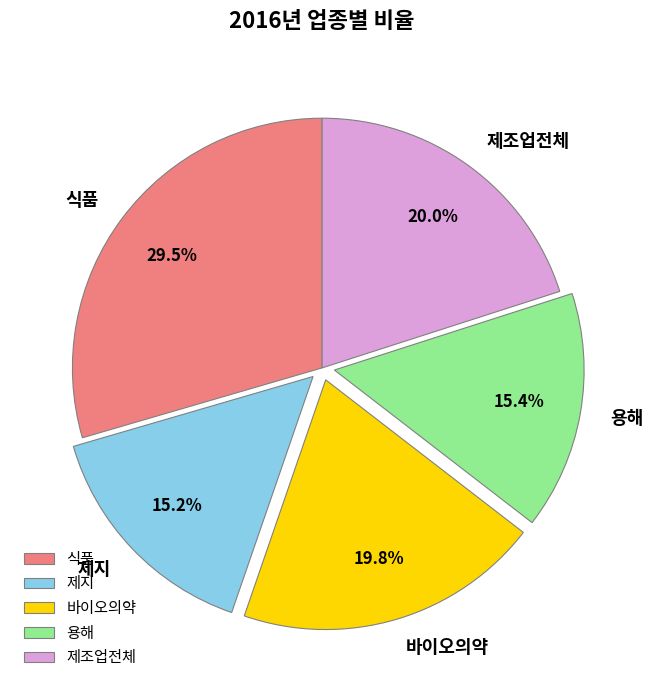

What percentage is NOT represented by 용해?

84.6%